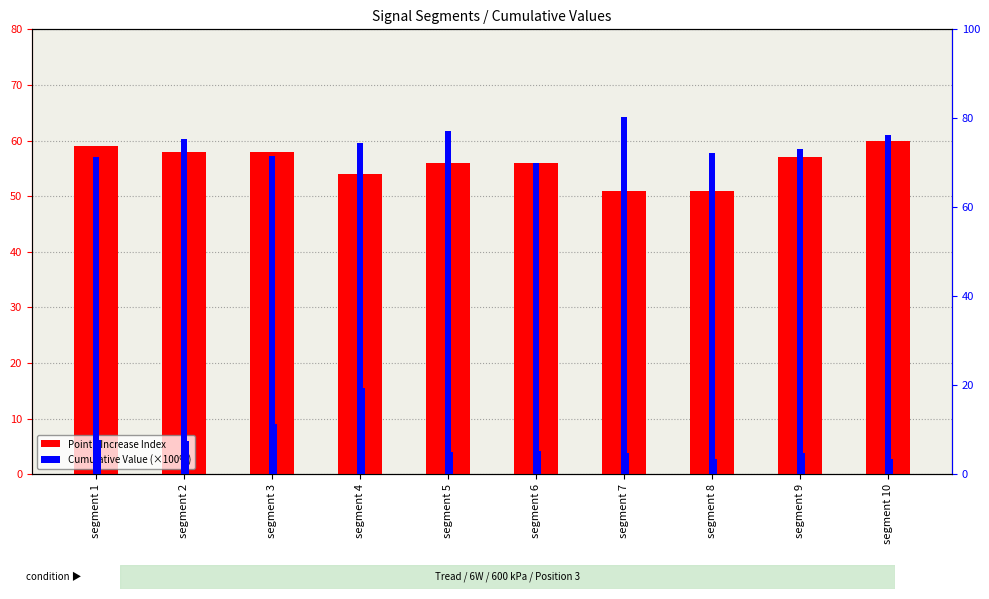

Reading right to left, what are all the values shown in this chart?

Point_Exceeds_Index: 60.0	57.0	51.0	51.0	56.0	56.0	54.0	58.0	58.0	59.0
First_Noticeable_Increase_Index: 46.0	44.0	37.0	35.0	45.0	39.0	41.0	43.0	43.0	46.0
Point_Exceeds_Cumulative_Value: 76.2	73.2	72.1	80.2	70.0	77.1	74.5	71.5	75.4	71.2
First_Noticeable_Increase_Cumulative_Value: 3.3	4.8	3.3	4.8	5.2	5.0	19.4	11.3	7.5	7.8